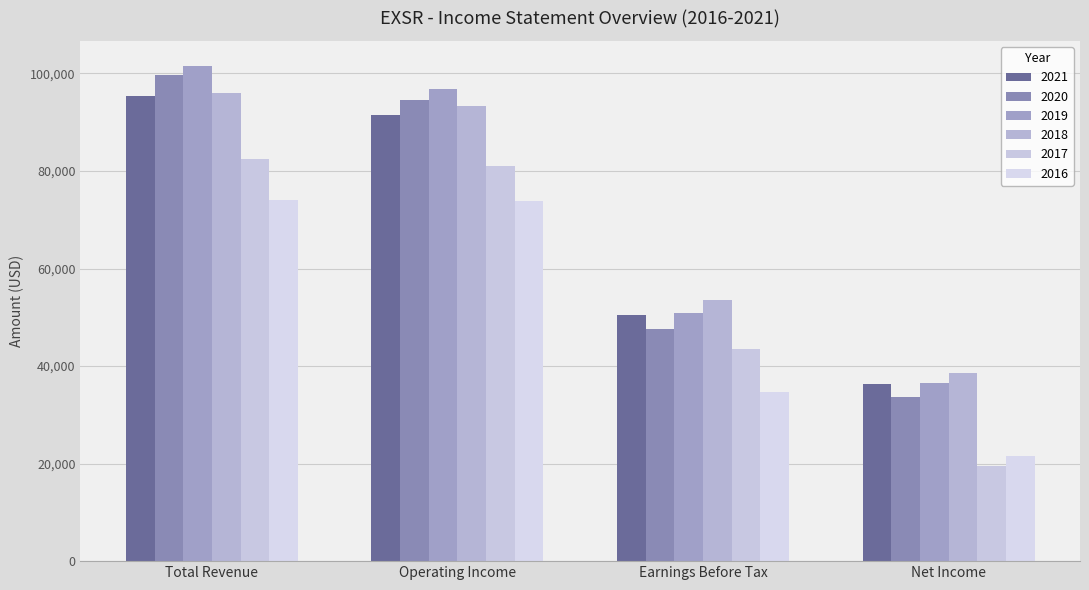

What is the highest value of the 2016 series?

74100